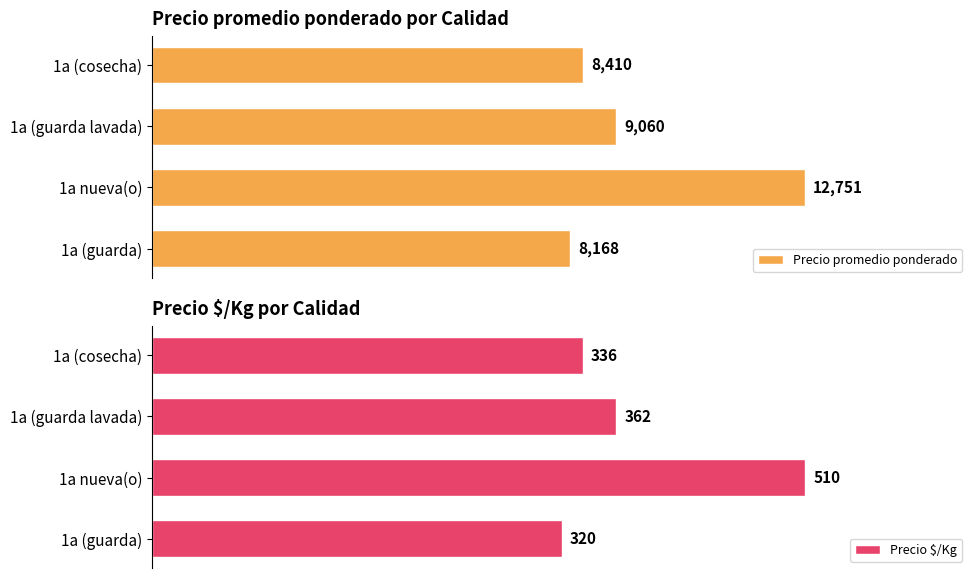

Which series has the largest total across all categories?

Precio promedio ponderado